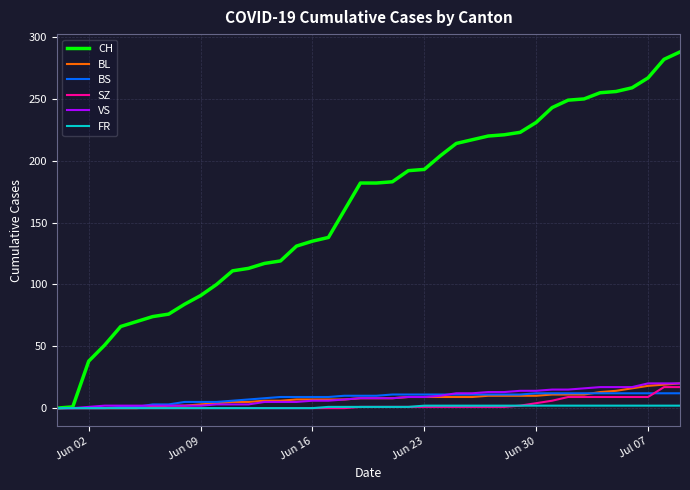

What is the greatest value displayed?

288